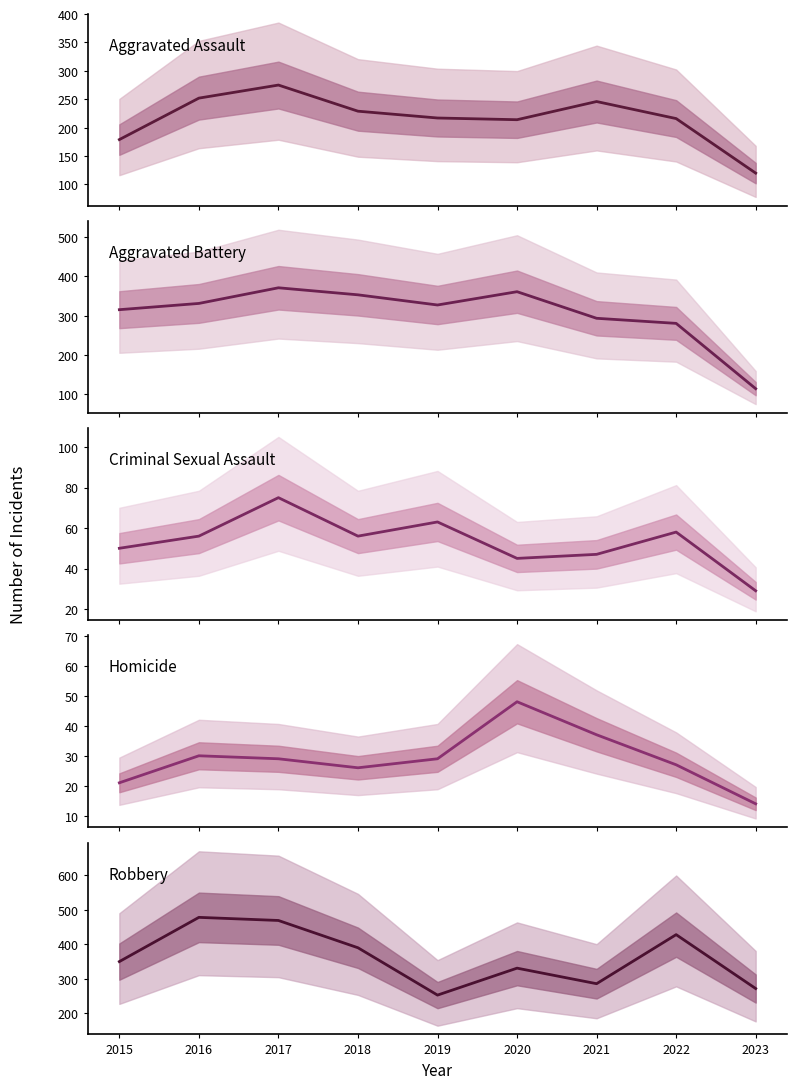

Where is the first local maximum for Aggravated Assault?

2017